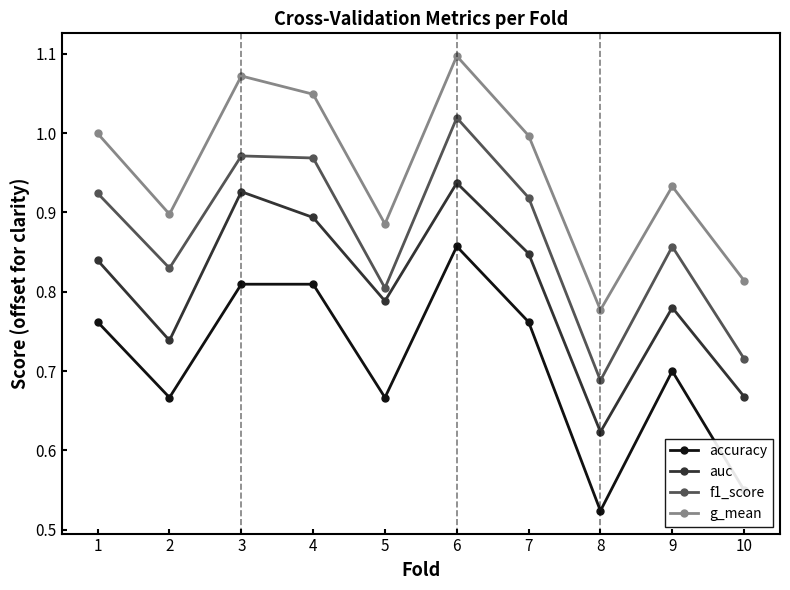

True or false: accuracy and f1_score intersect in this chart.

False